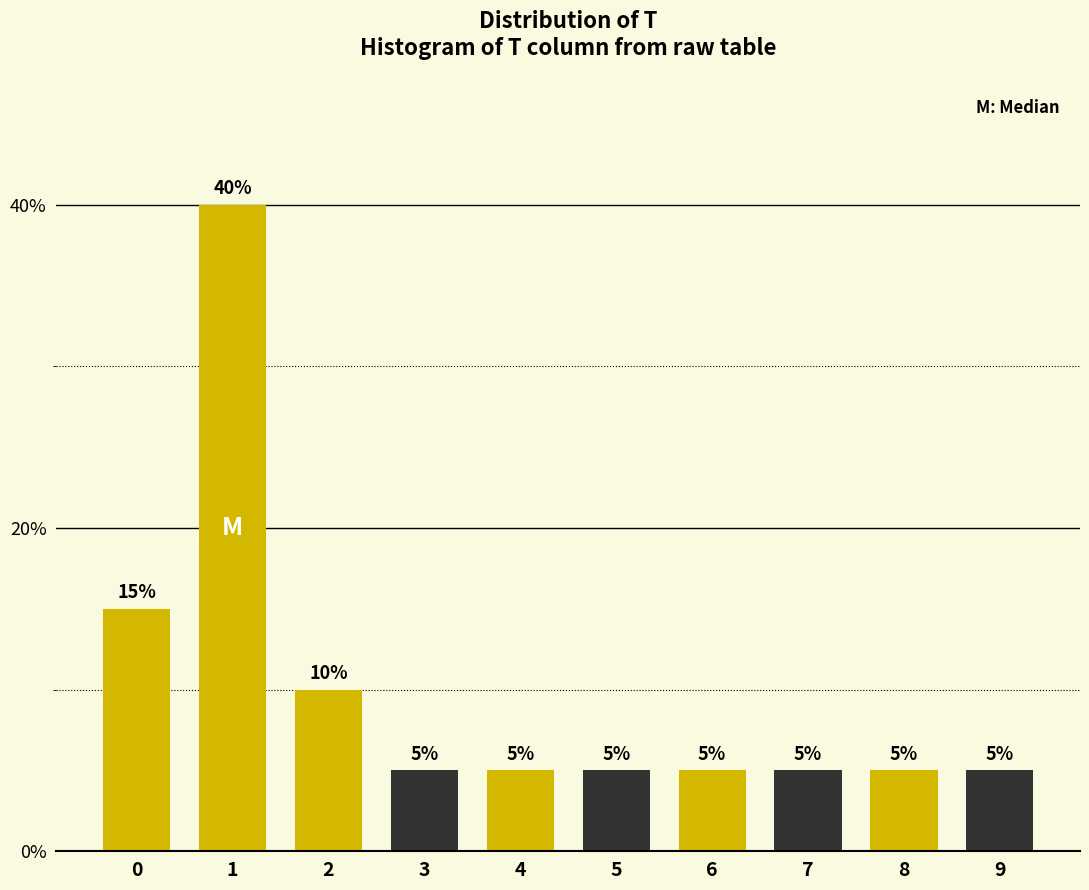

Reading left to right, list all the values displayed in this chart.

15	40	10	5	5	5	5	5	5	5